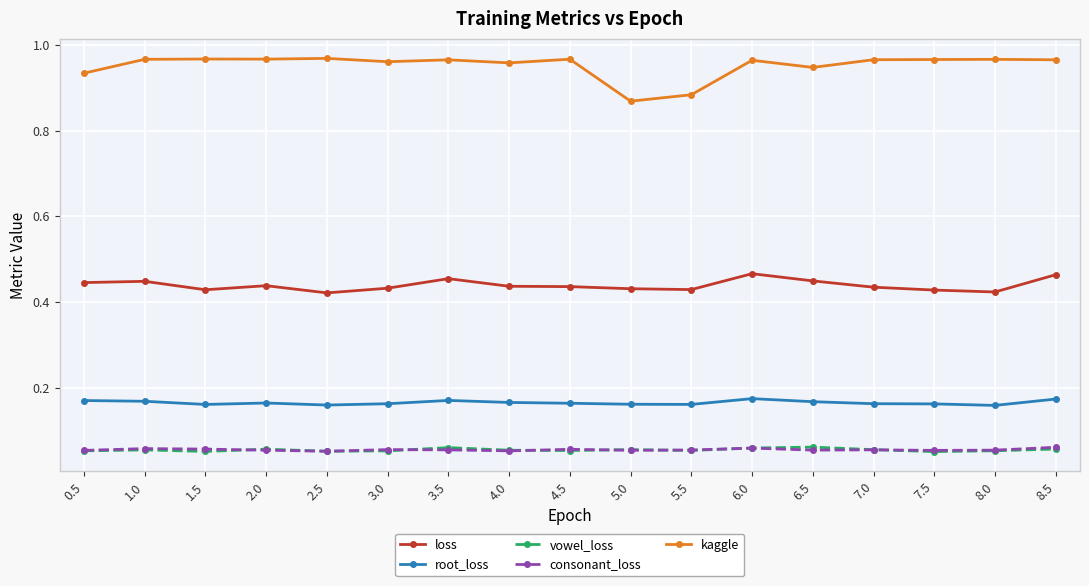

Count the consonant_loss values in the range 0 to 1.

17